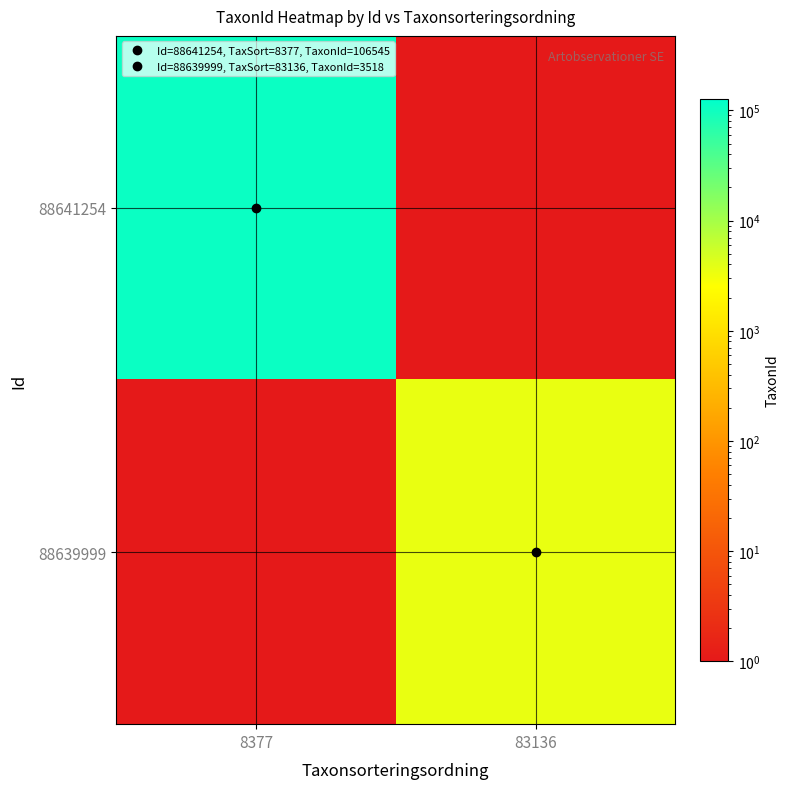

Reading left to right, list all the values displayed in this chart.

88641254: 8377=106545.0	83136=0.1
88639999: 8377=0.1	83136=3518.0